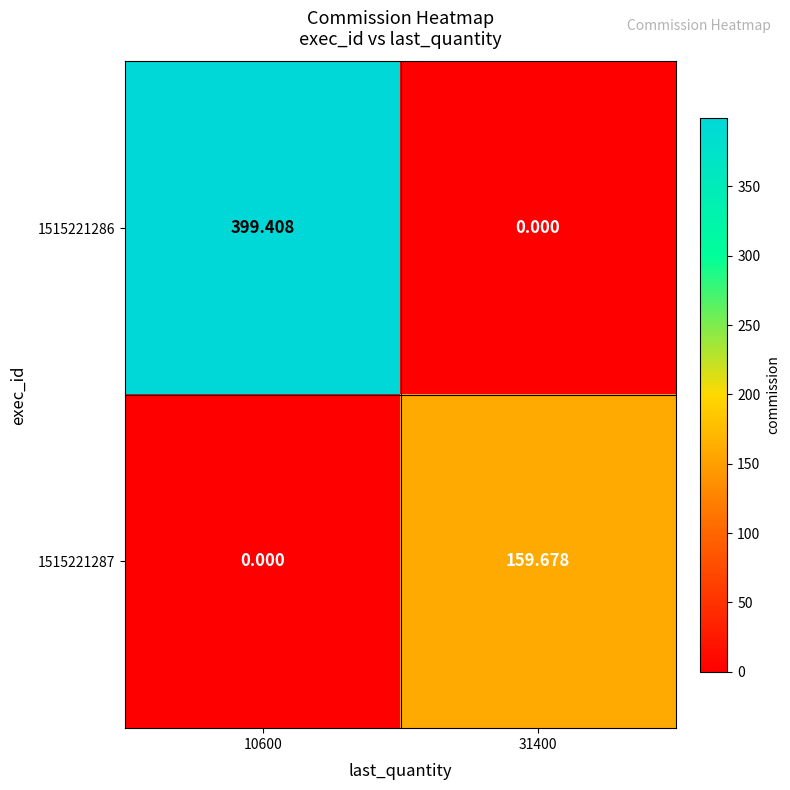

Which label corresponds to the largest value in the chart?

10600